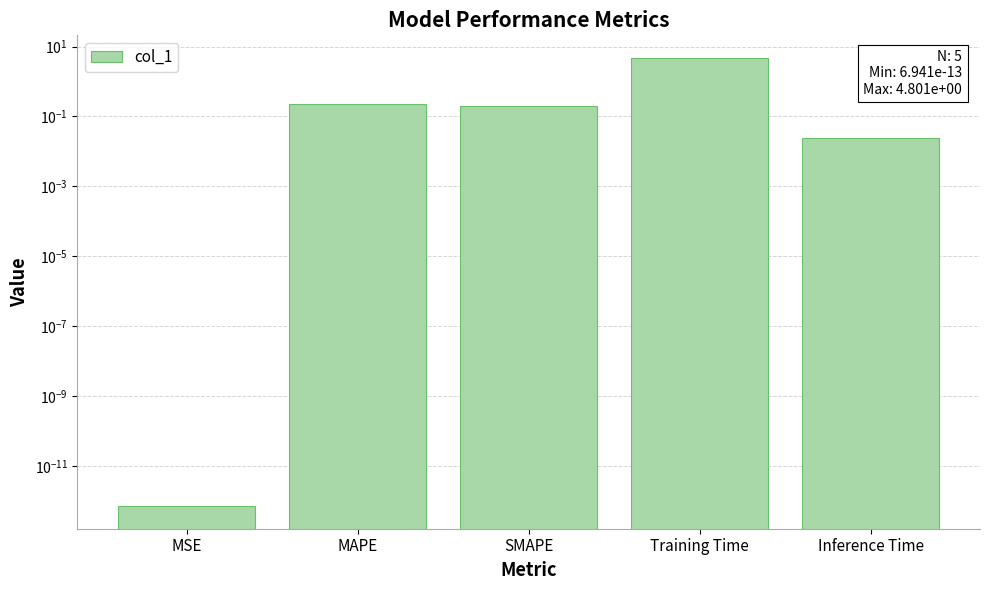

Which label corresponds to the smallest value in the chart?

MSE